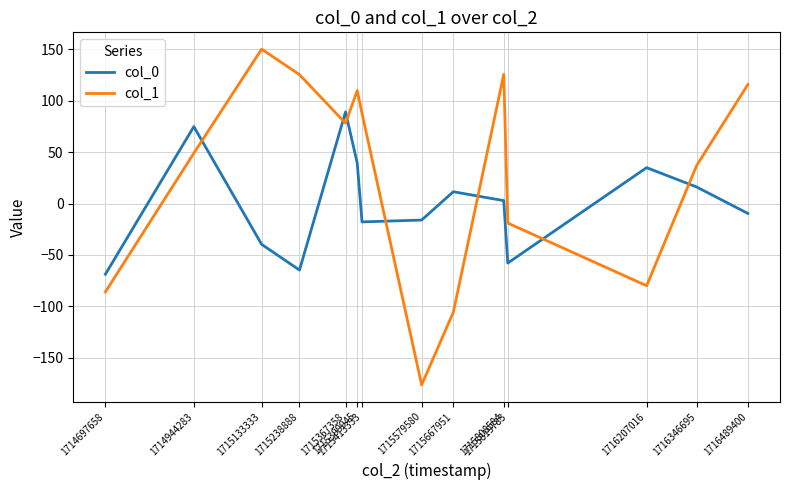

List the series in order of their overall mean, lowest first.

col_0, col_1